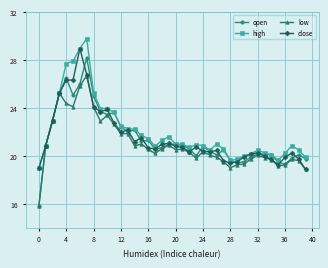

Which series has the widest spread of values?

open